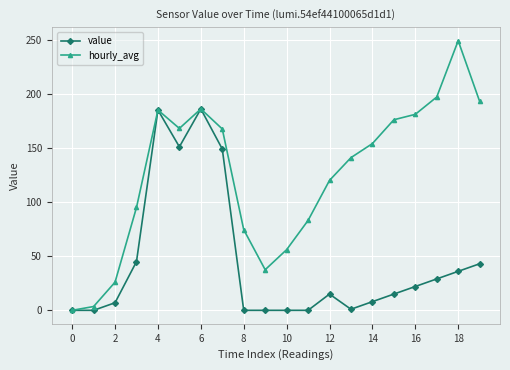

What is the value of the hourly_avg point at the 18th from the left?

197.0